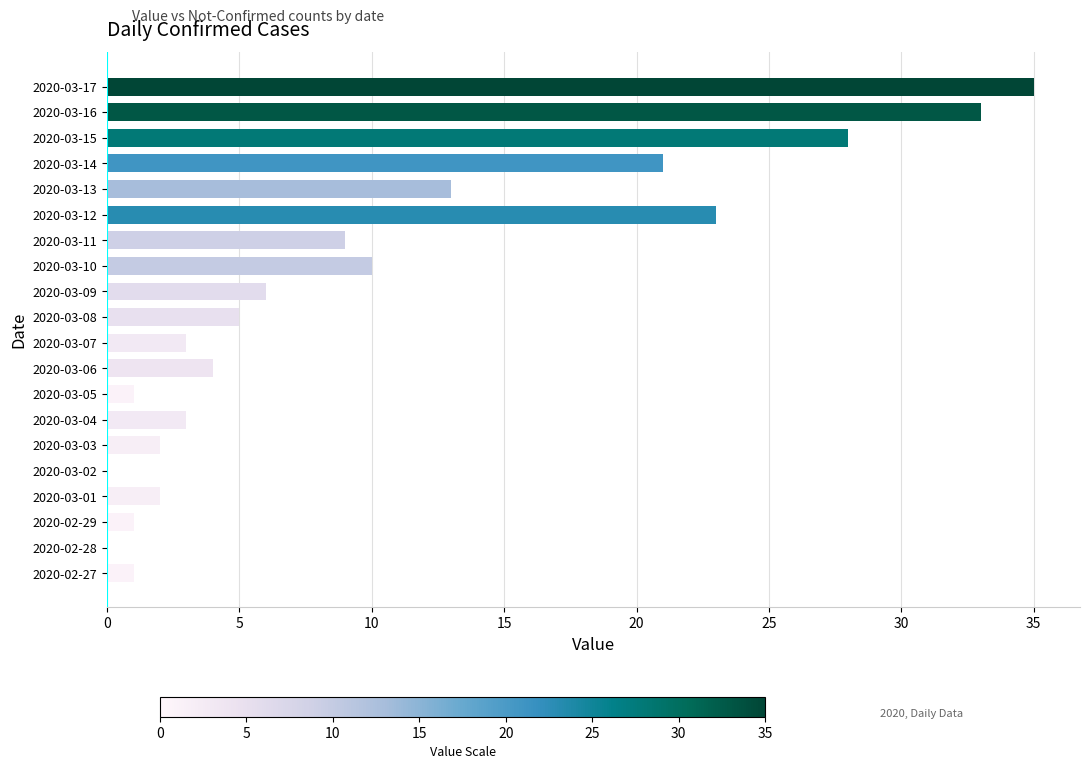

What is the sum of the values at 2020-03-17 and 2020-03-04?

38